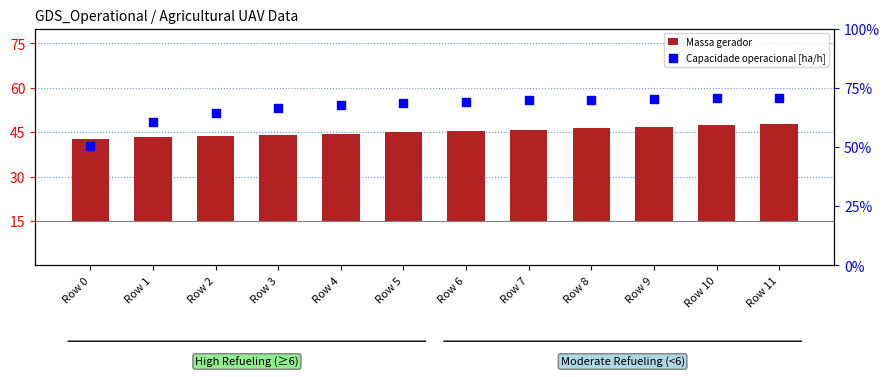

Which series contains the highest Y value?

Massa gerador